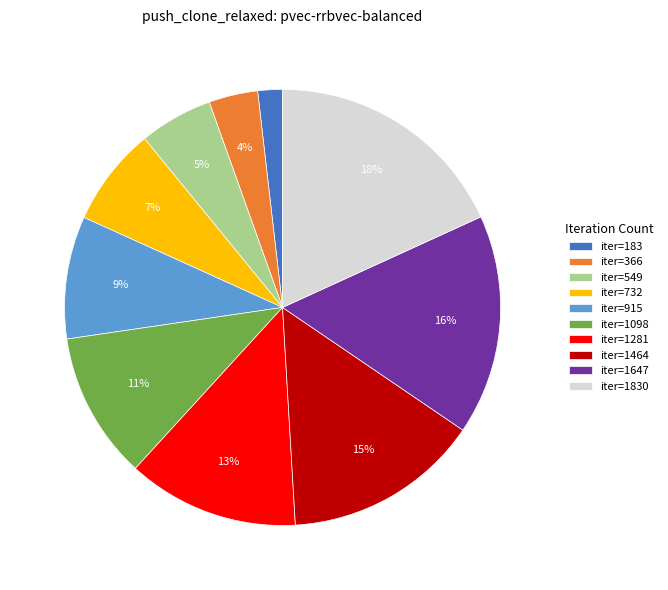

To the nearest percent, what percentage of the pie is iter=732?

7%